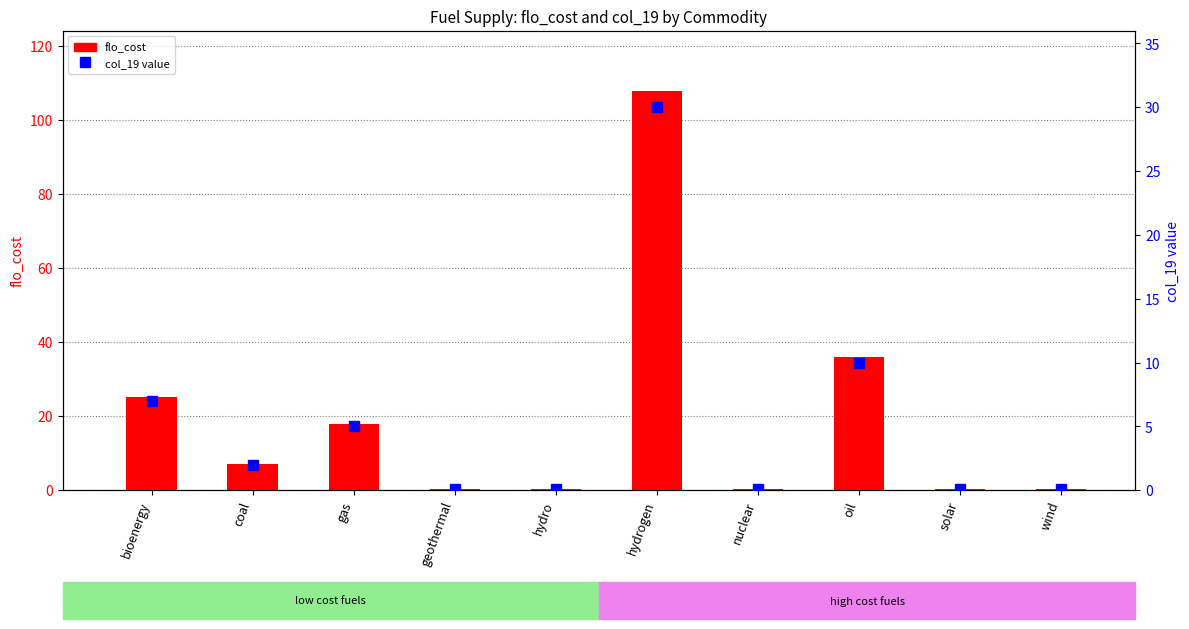

Reading left to right, what are all the values shown in this chart?

flo_cost: 25.2	7.2	18.0	0.4	0.4	108.0	0.4	36.0	0.4	0.4
col_19 value: 7.0	2.0	5.0	0.1	0.1	30.0	0.1	10.0	0.1	0.1